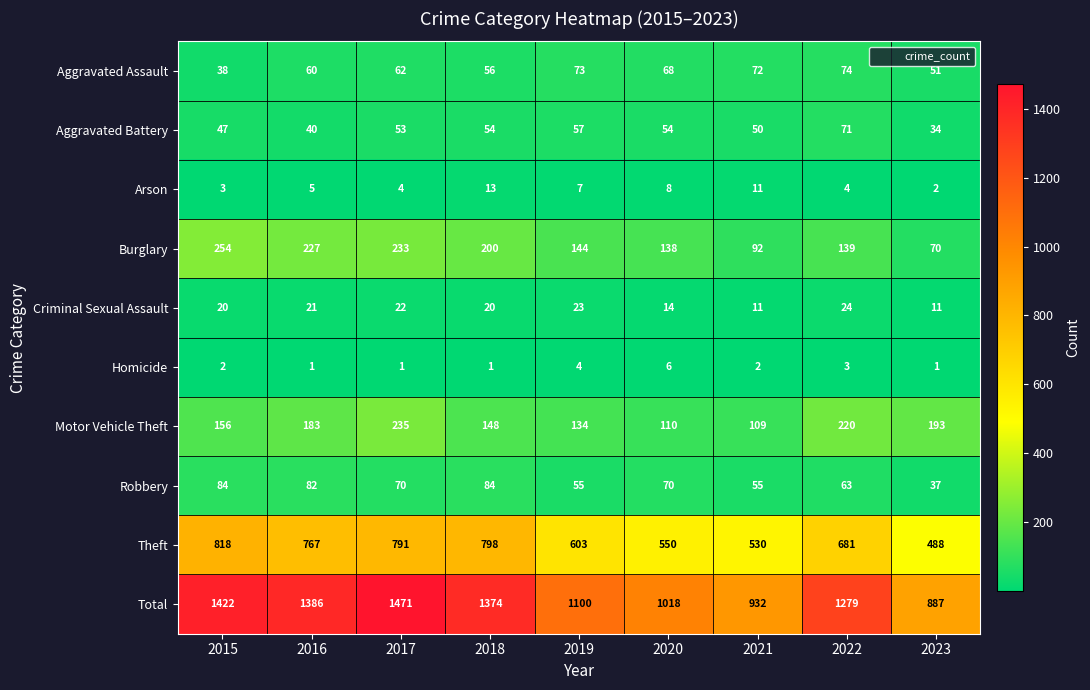

Which series has the largest total across all categories?

Total